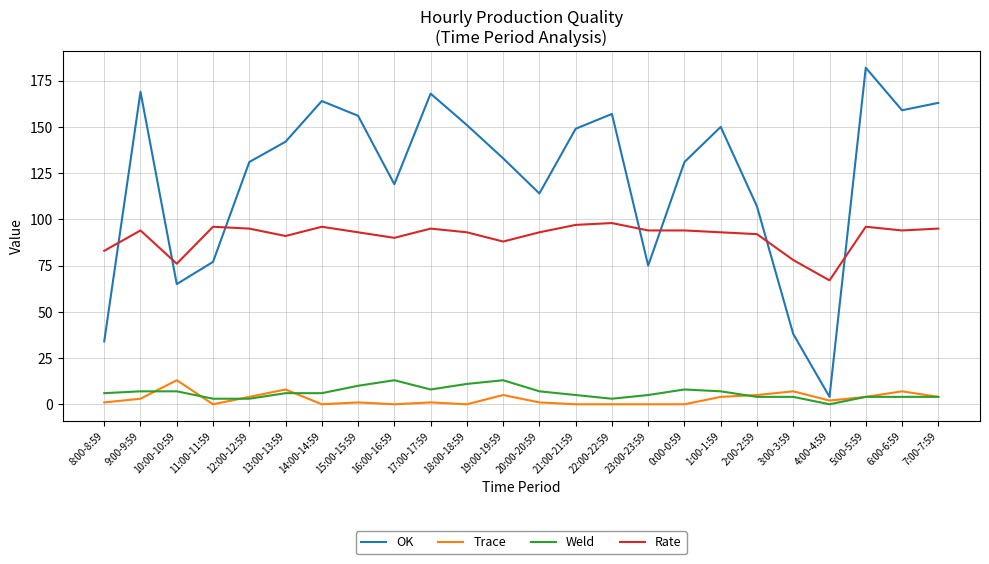

Which series has the widest spread of values?

OK